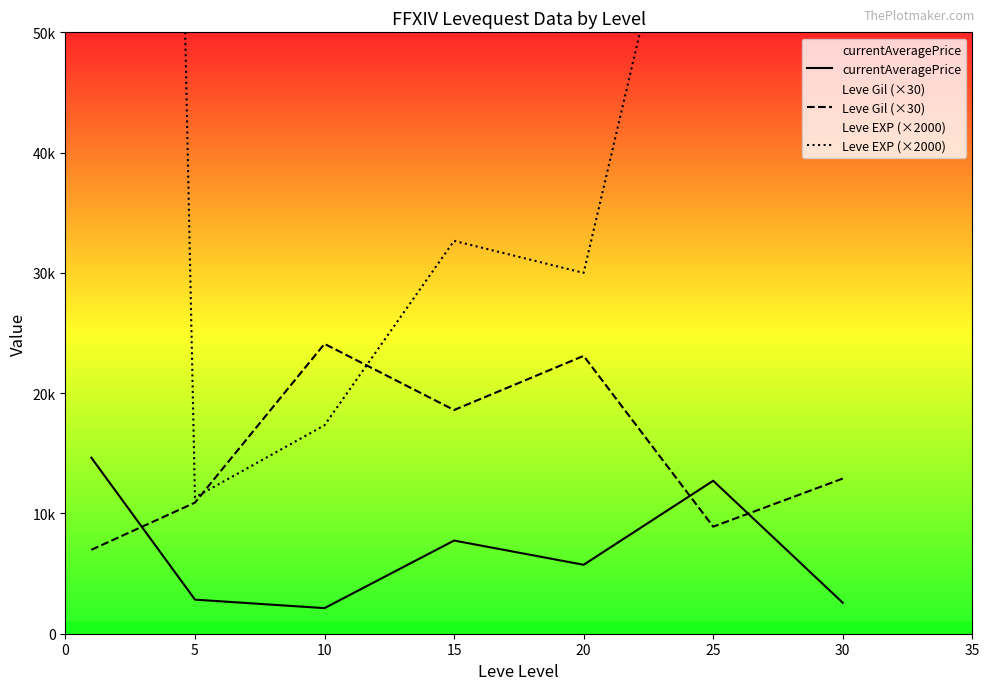

How many distinct data groups are displayed?

3